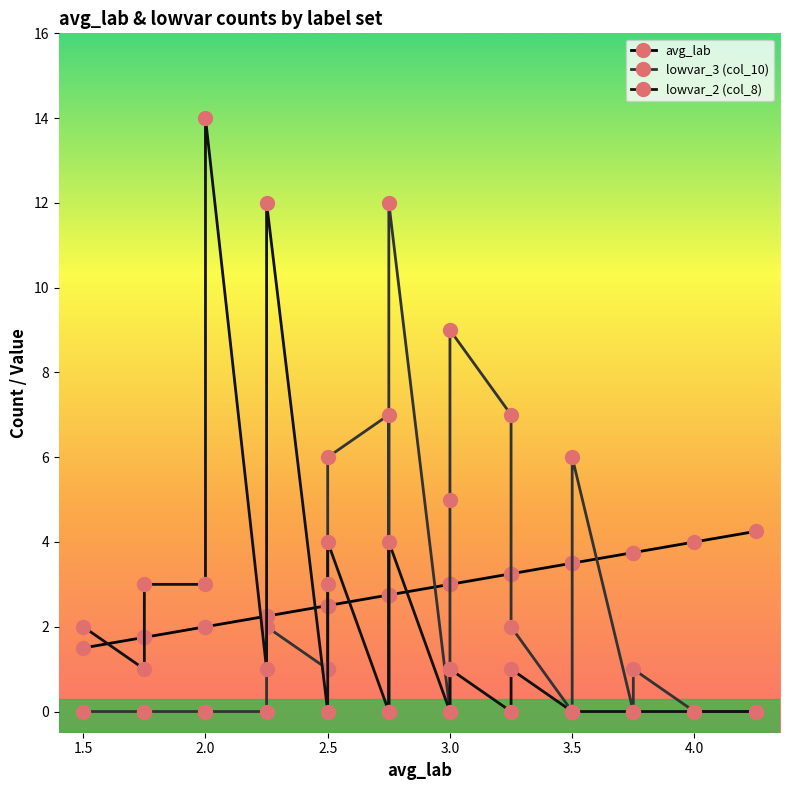

Does the chart display data point markers on the line(s)?

Yes